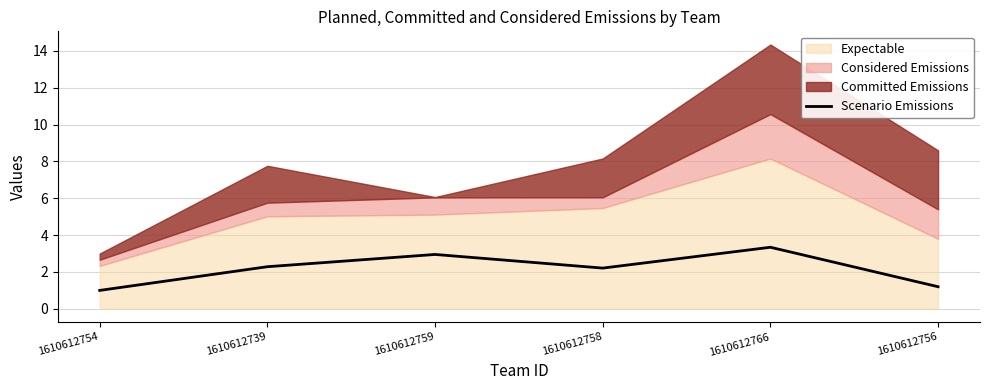

At which label does Scenario Emissions first exceed 2?

1610612739